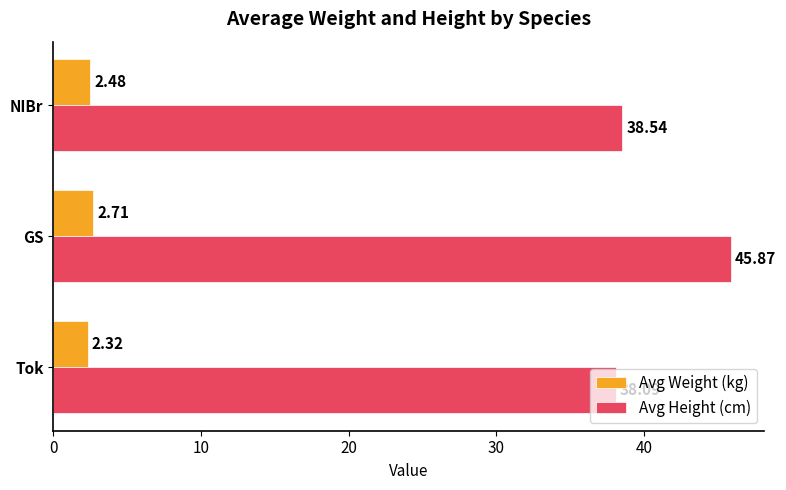

How many distinct data groups are displayed?

2